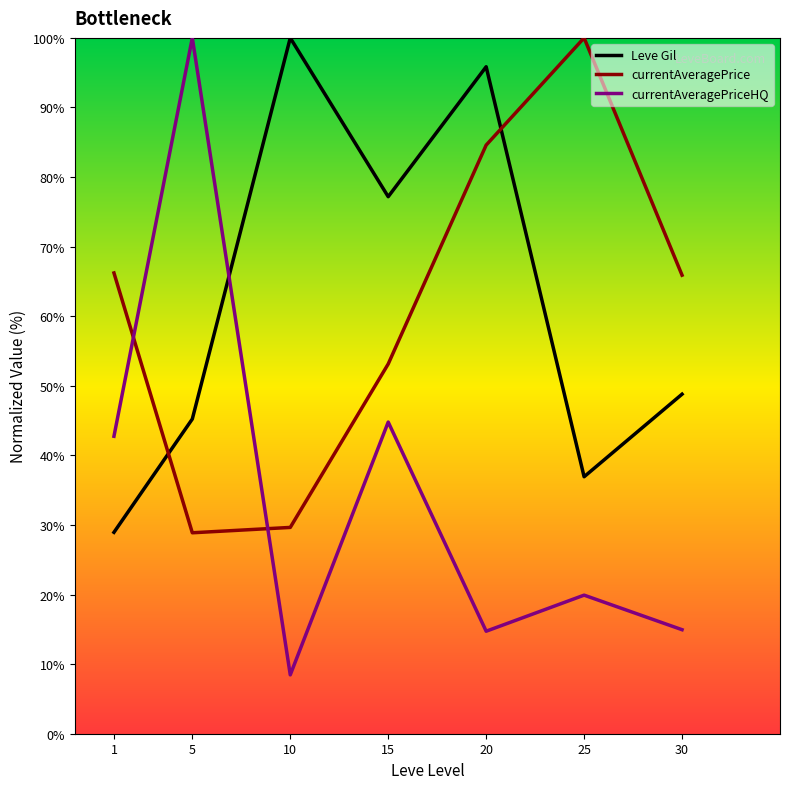

How many times do currentAveragePriceHQ and currentAveragePrice cross each other?

2